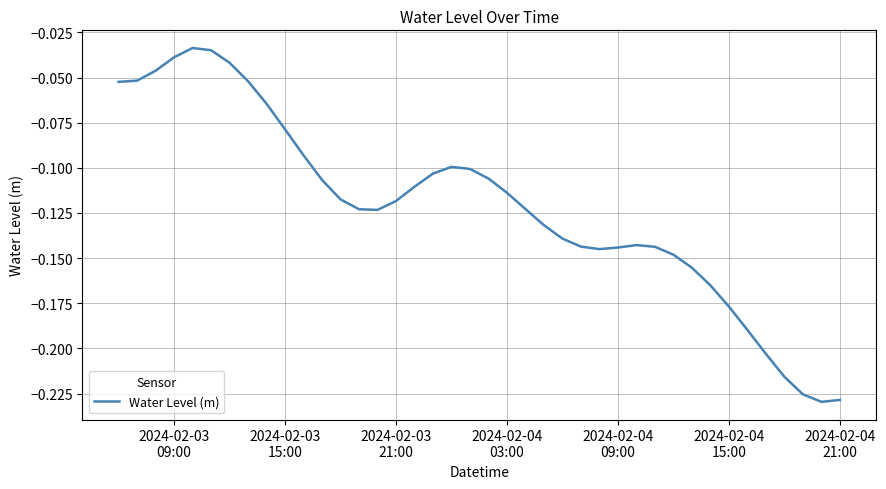

What is the difference between the second highest and second lowest values?

0.2